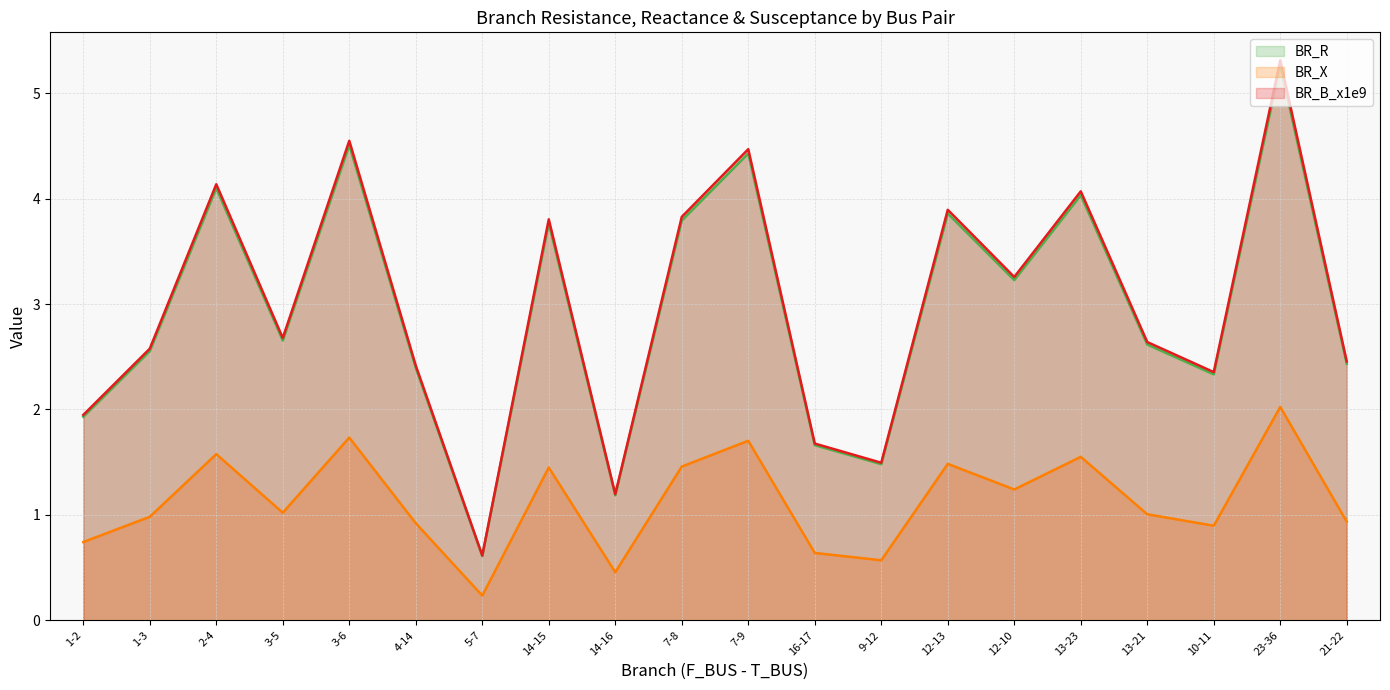

What is the label of the 12th point from the right?

14-16